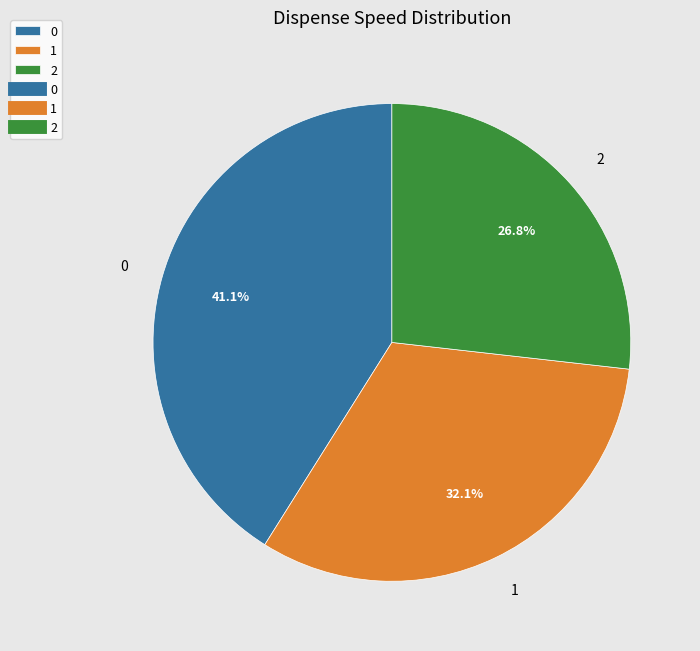

How many slices are in this pie chart?

3